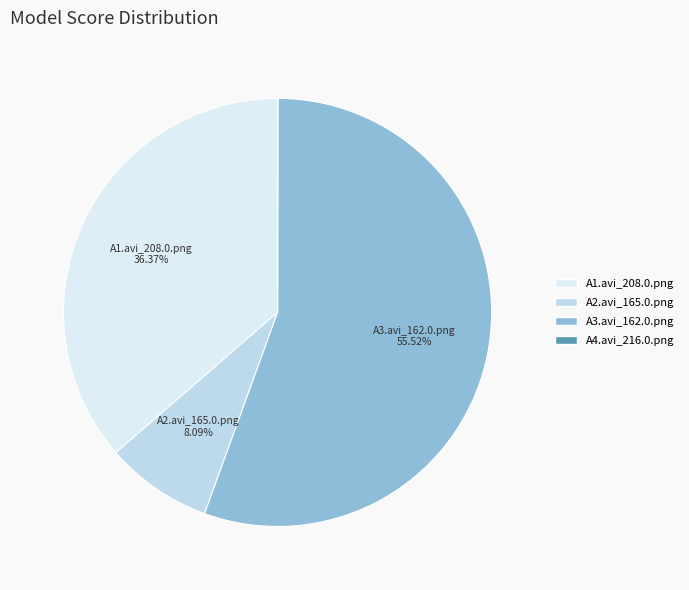

Rank the categories by value from lowest to highest.

A4.avi_216.0.png, A2.avi_165.0.png, A1.avi_208.0.png, A3.avi_162.0.png